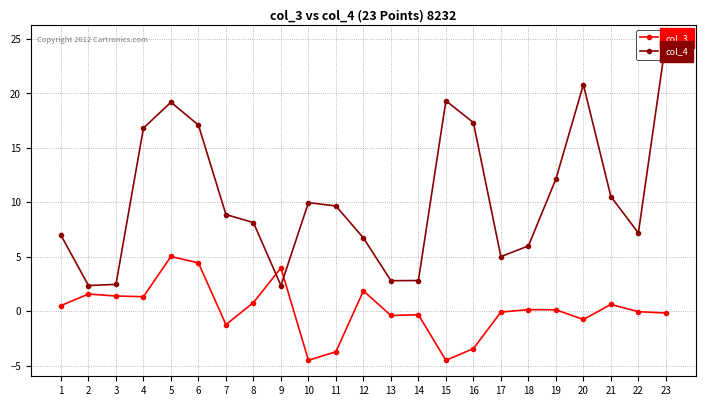

How many intersections are there between col_3 and col_4?

2